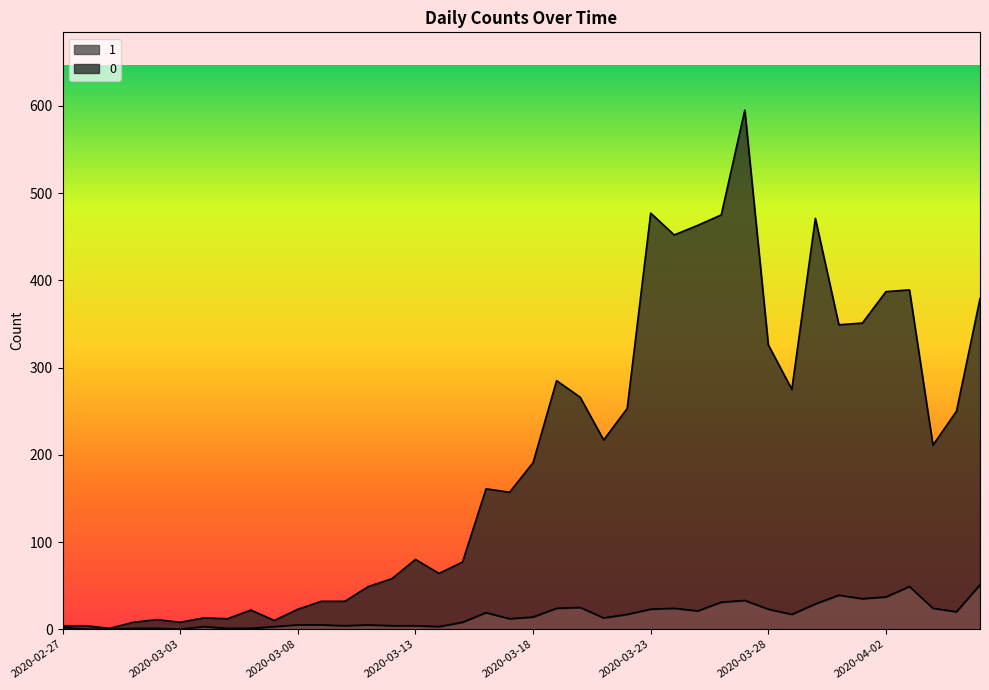

Count the number of categories in the chart.

40